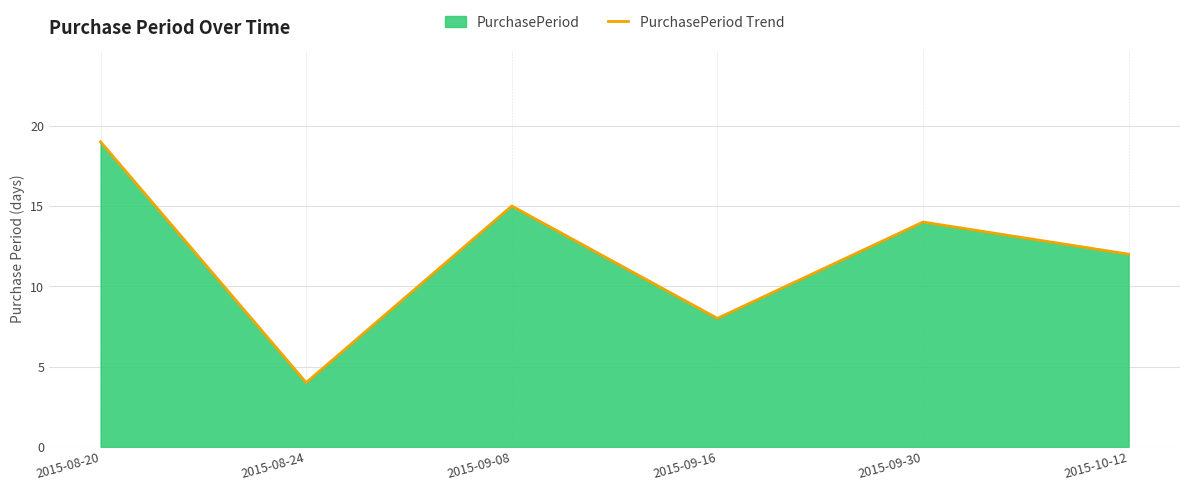

What is the greatest value displayed?

19